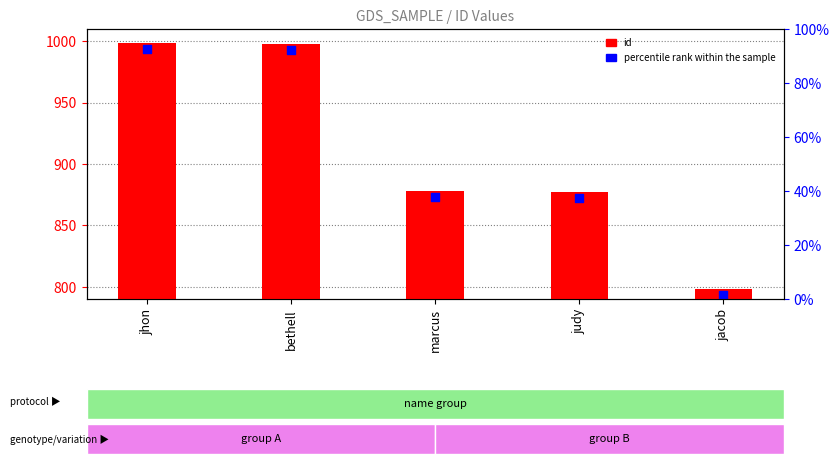

At how many categories does at least one series exceed 899?

2